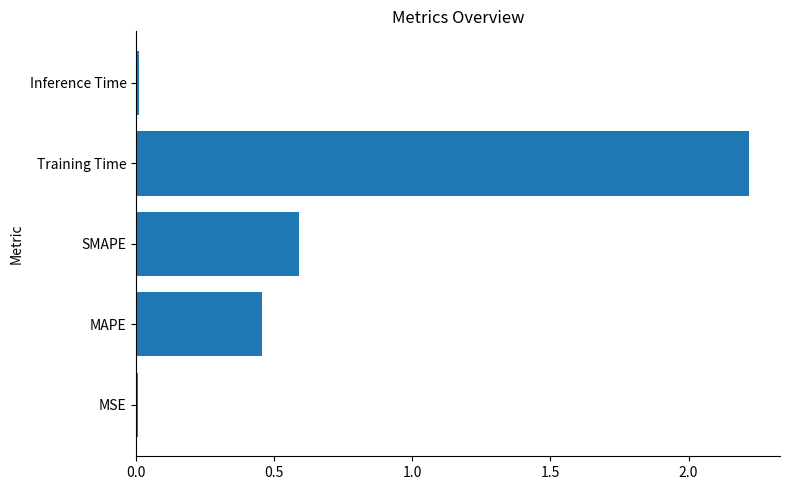

Which label corresponds to the largest value in the chart?

Training Time